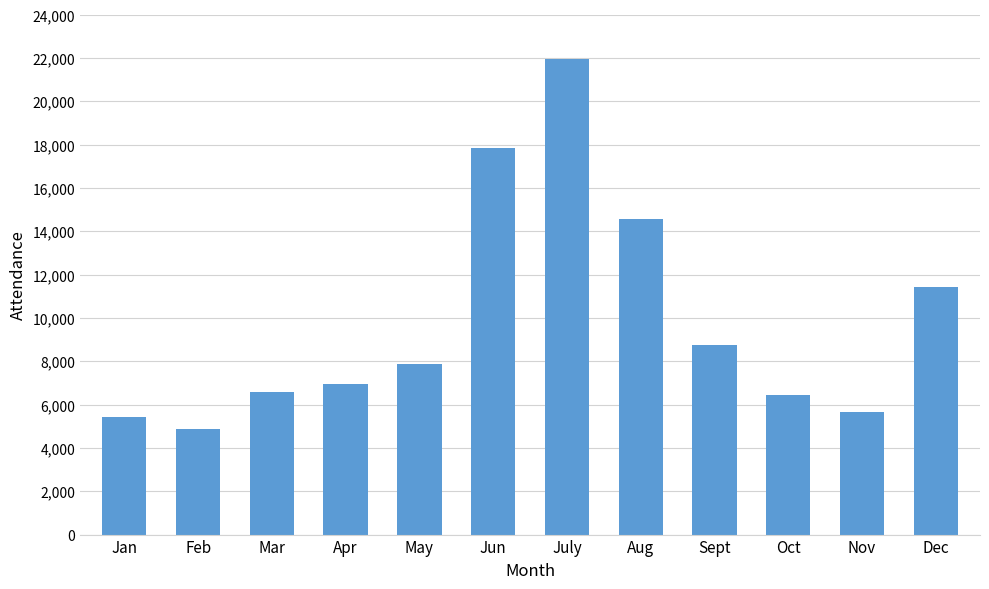

Are the bars grouped side by side (vs. stacked)?

No